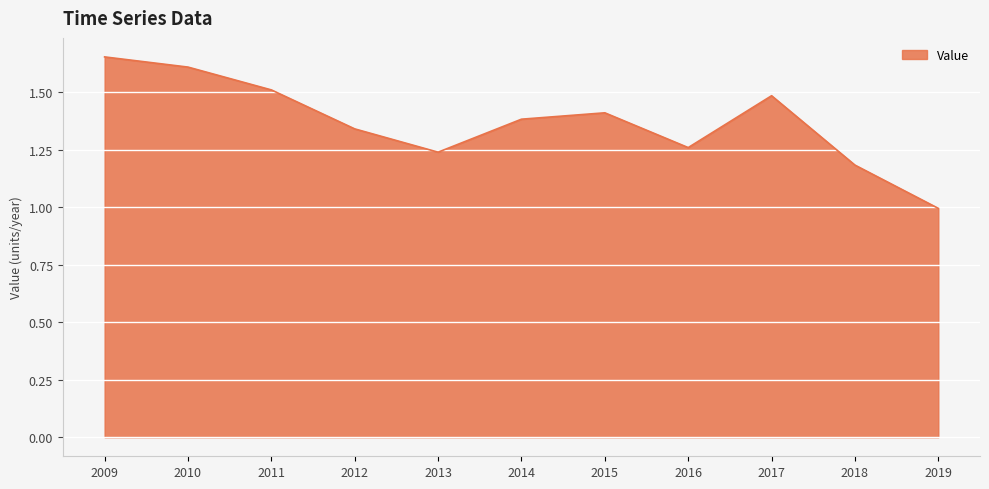

What is the difference between the second highest and second lowest values?

0.4